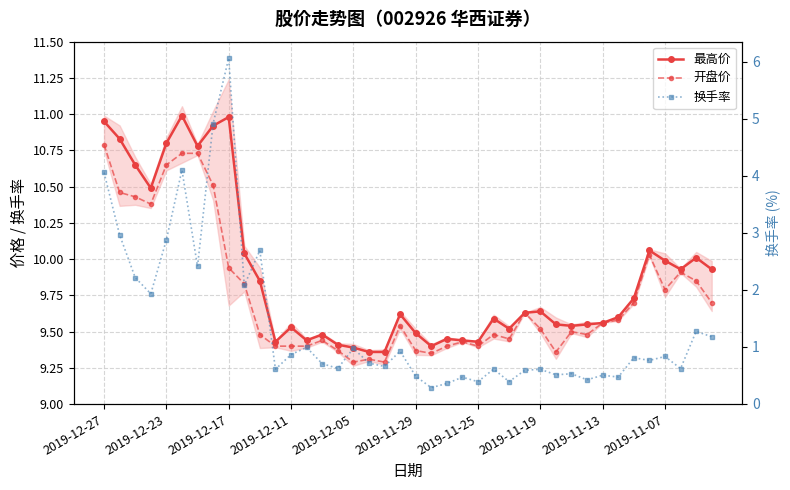

Between 2019-11-07 and 30, which series saw the biggest shift?

换手率